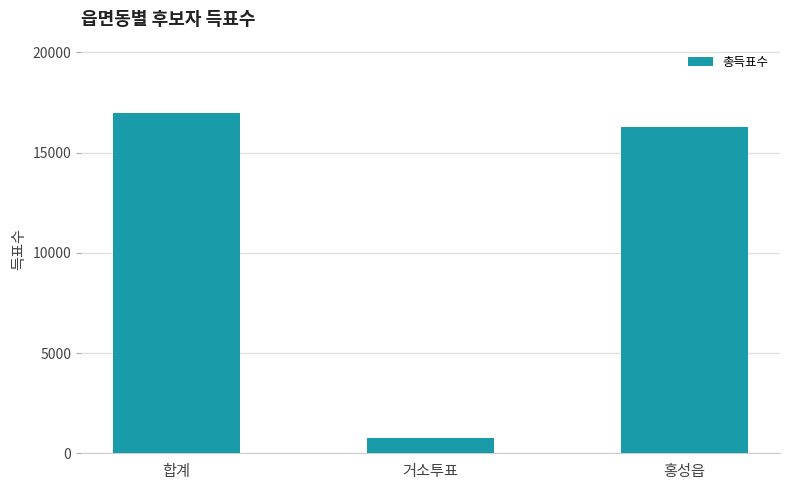

How many distinct data groups are displayed?

1